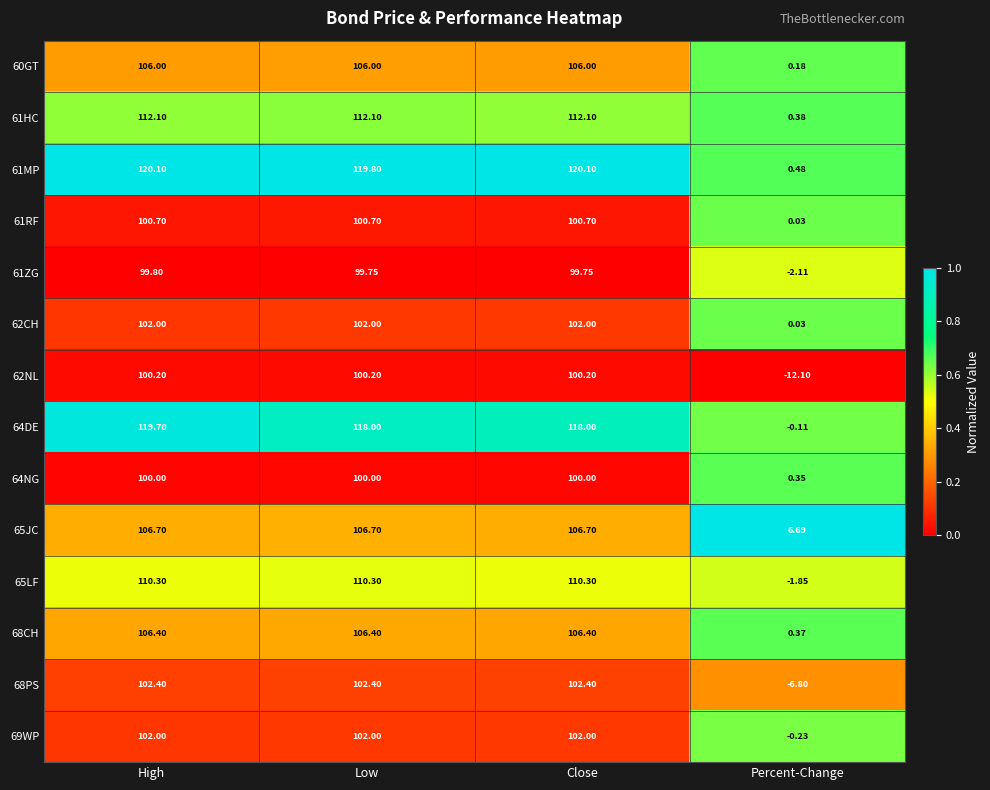

What is the difference between the highest and lowest values at Percent-Change?

18.8